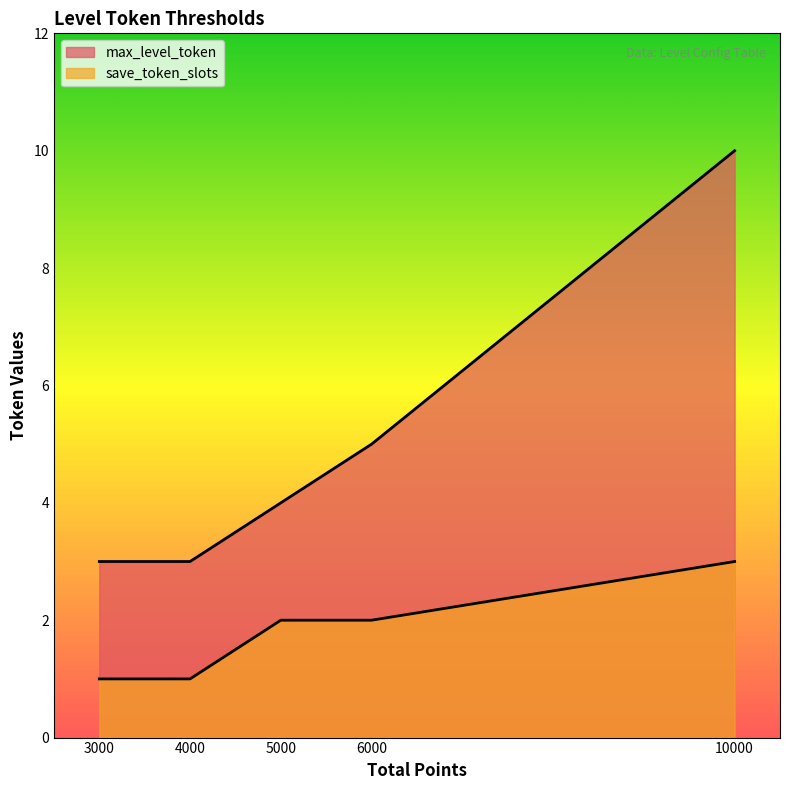

What is the lowest value of the save_token_slots series?

1